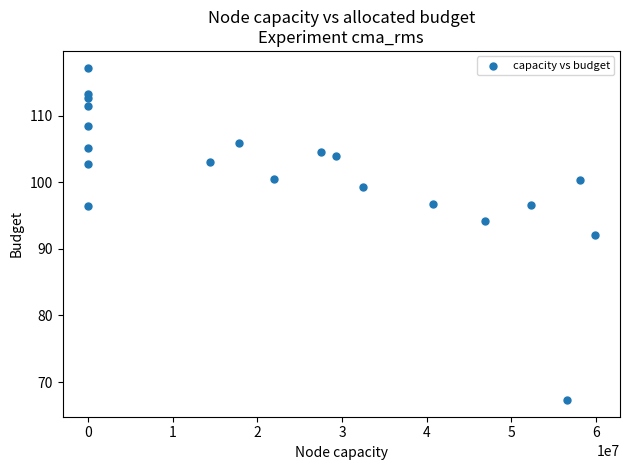

What is the range of X values (max minus min)?

59814120.0